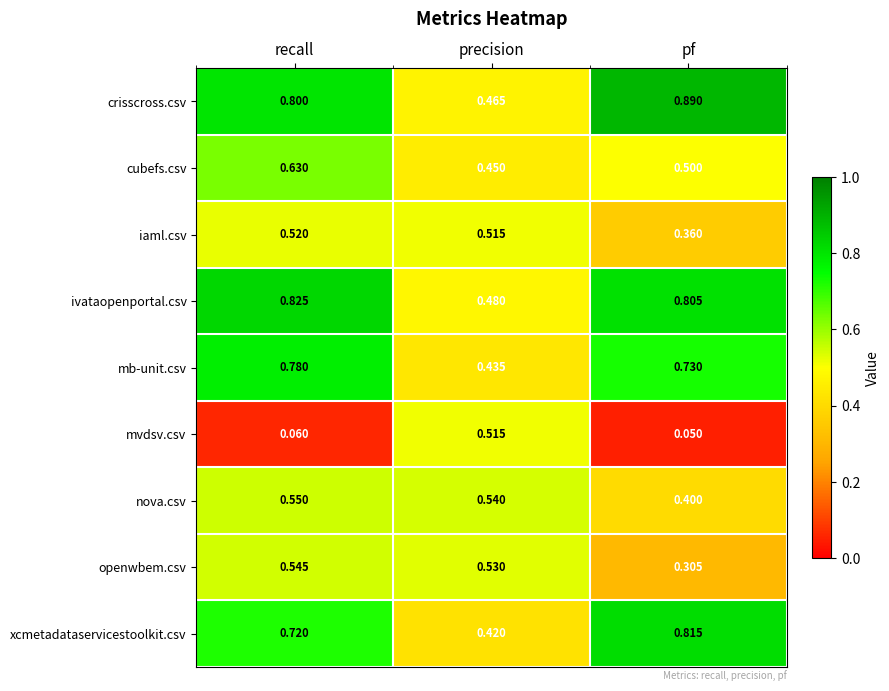

What is the total value across all series at recall?

5.4